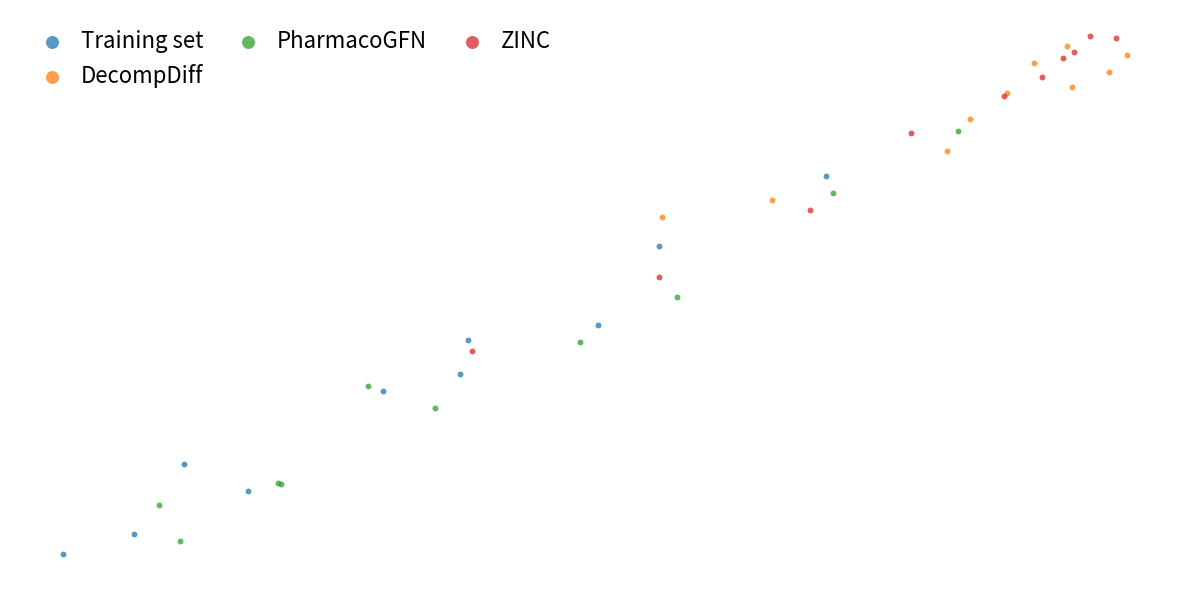

What are all the series names shown in the legend?

Training set, DecompDiff, PharmacoGFN, ZINC